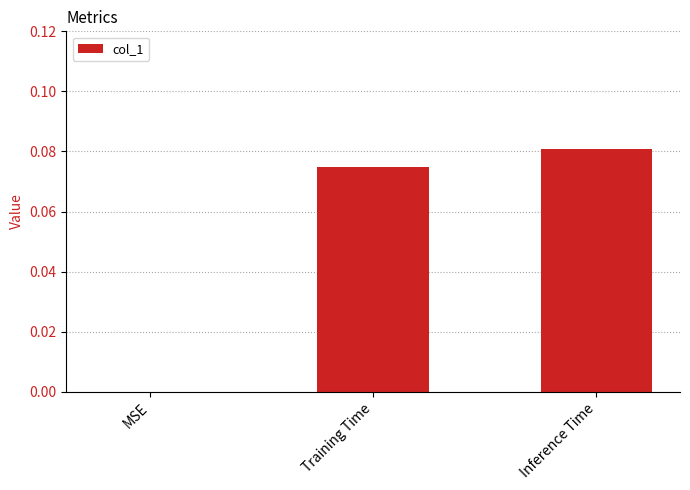

Count the number of data series in this chart.

1